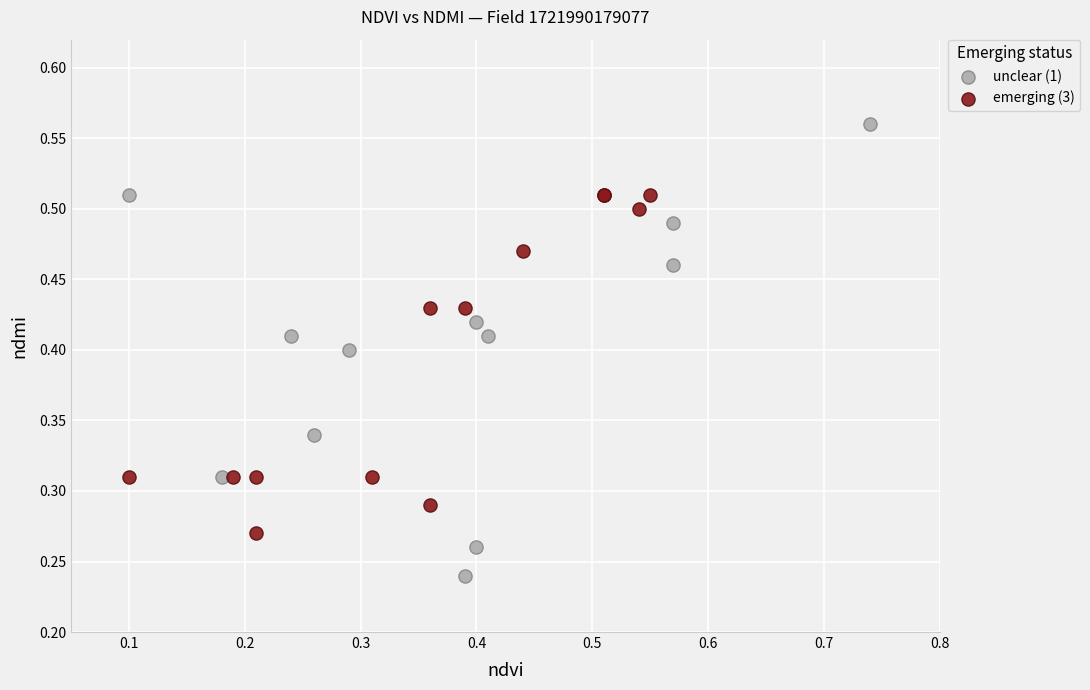

Which series contains the highest Y value?

unclear (1)